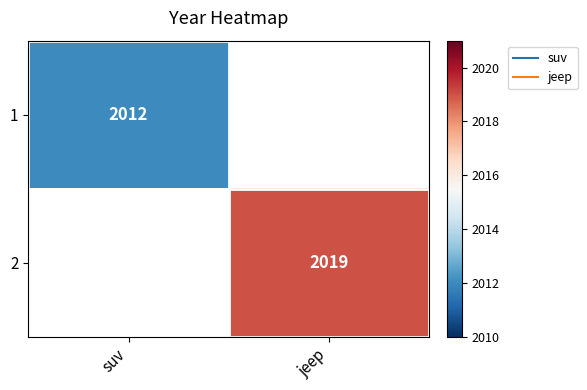

How many positive values does the 1 series have?

1